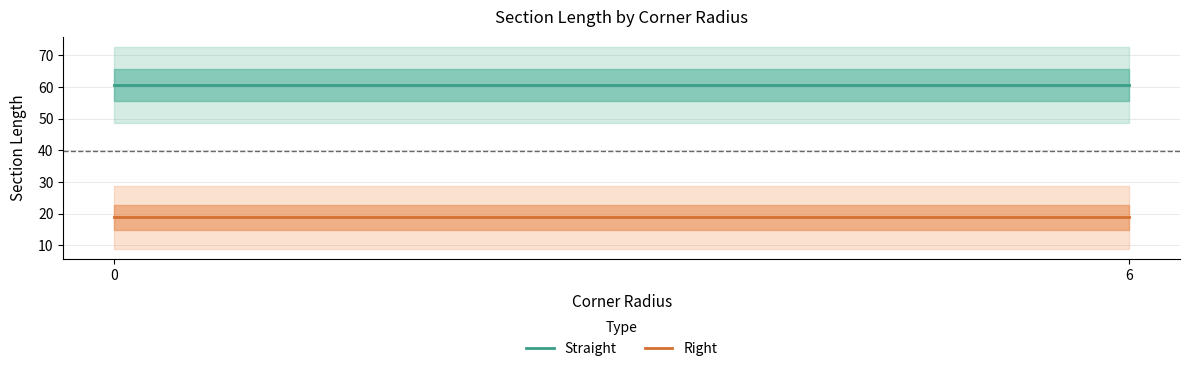

Is this an area chart (filled region under the line)?

No